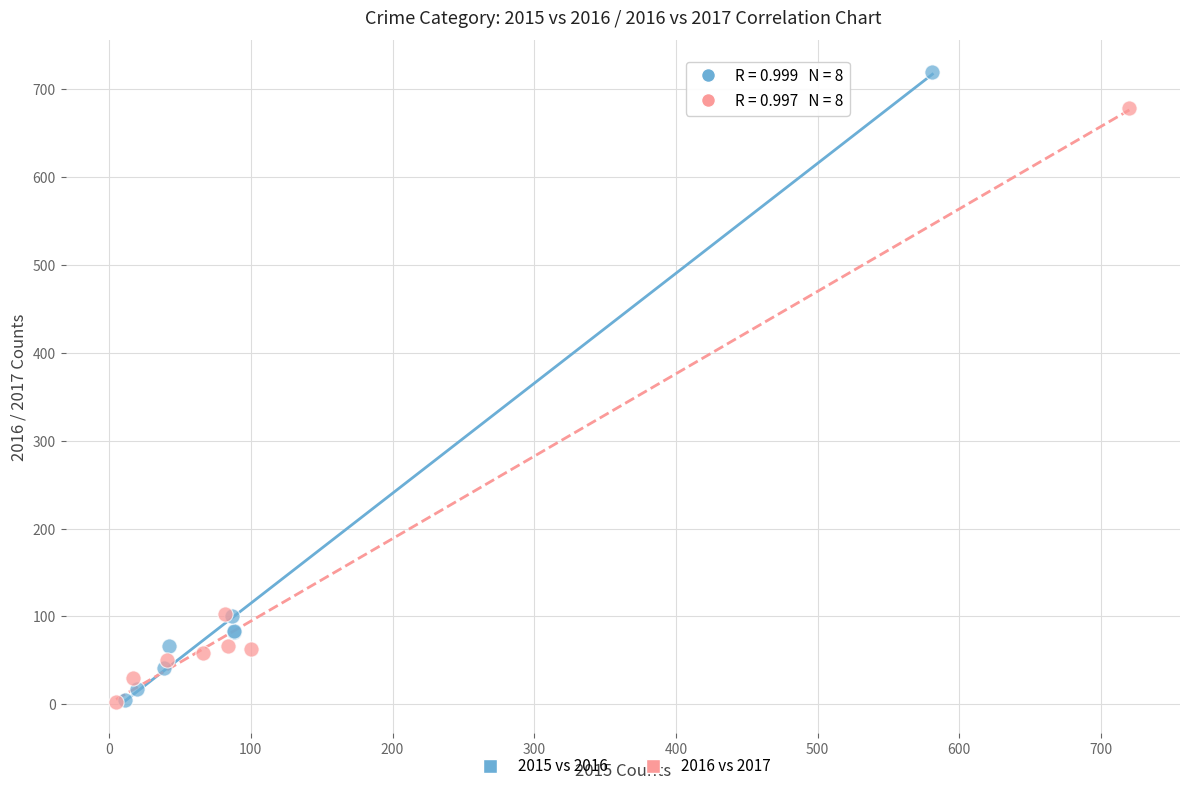

Which series contains the highest Y value?

2015 vs 2016